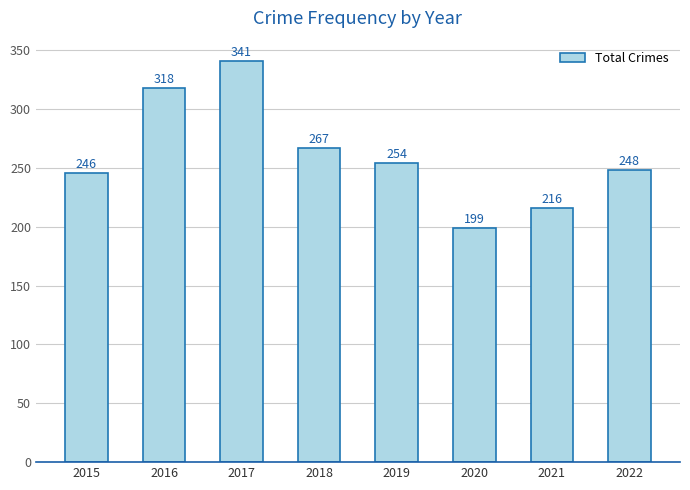

What is the difference between the second highest and second lowest values?

102